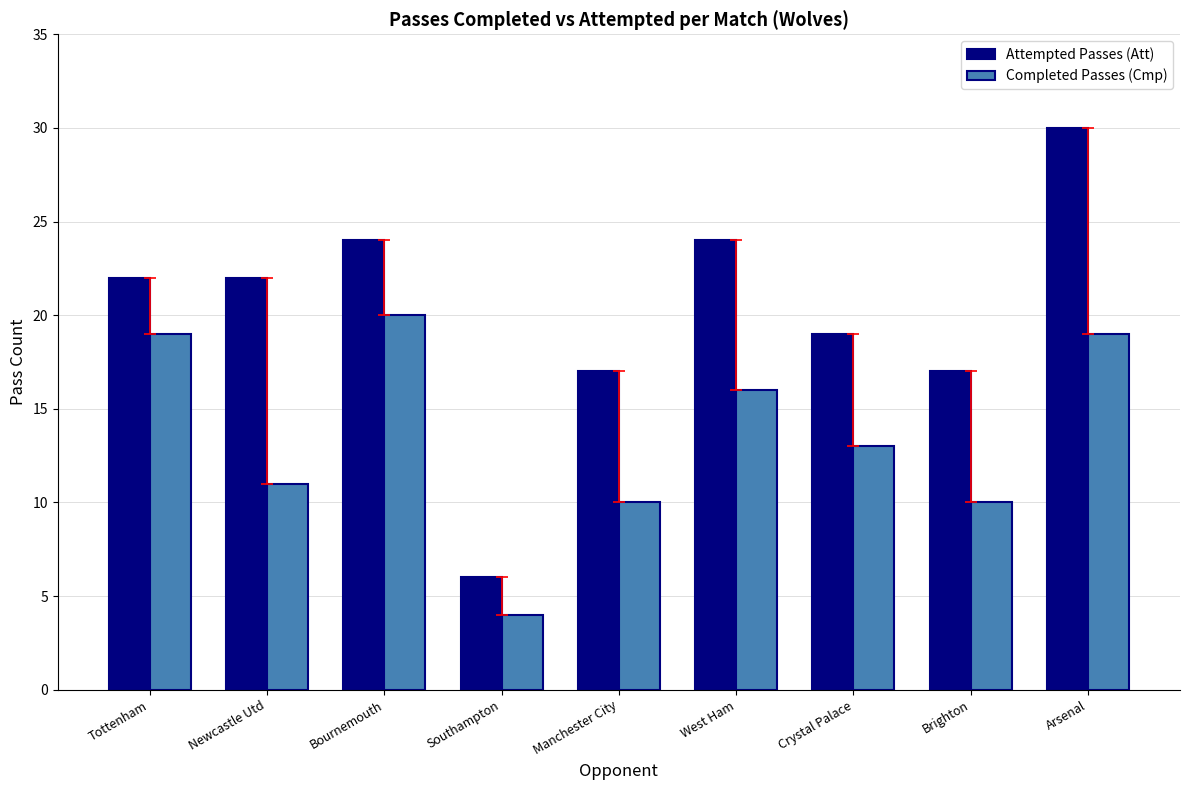

What is the difference between the highest and lowest values at Manchester City?

7